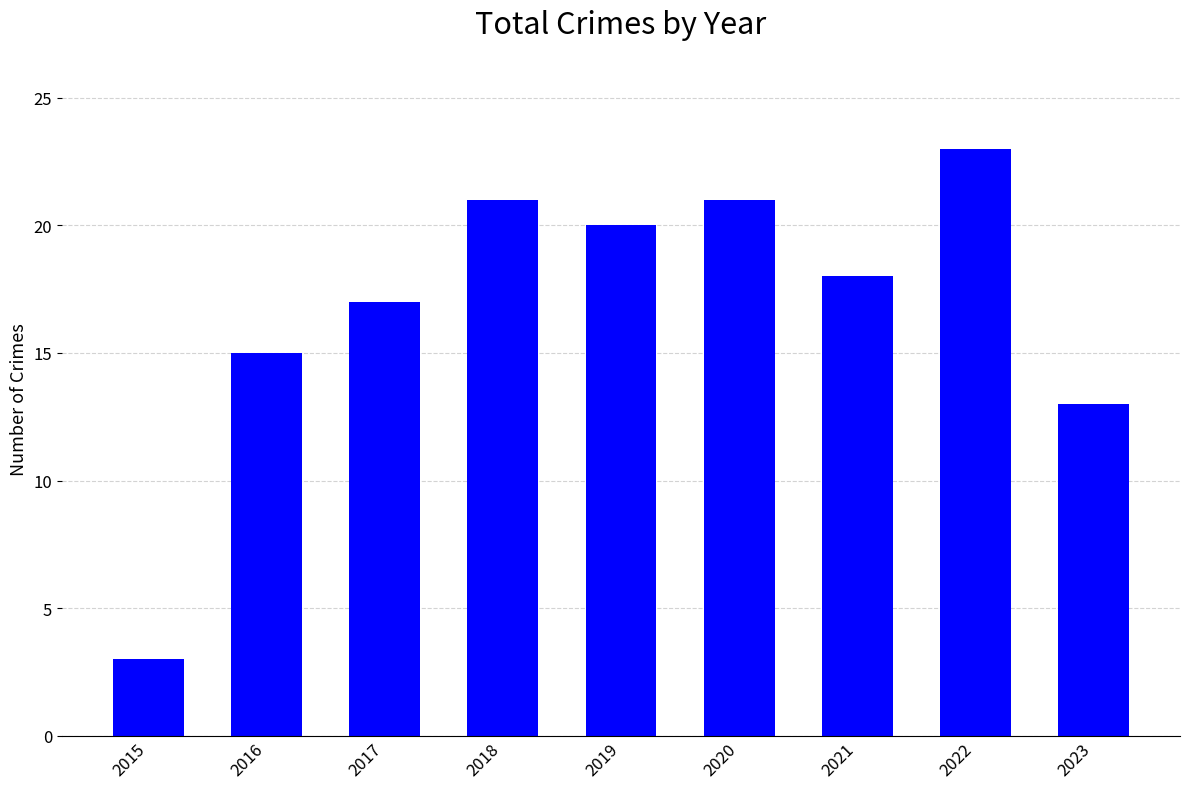

Between 2018 and 2019, which is larger?

2018